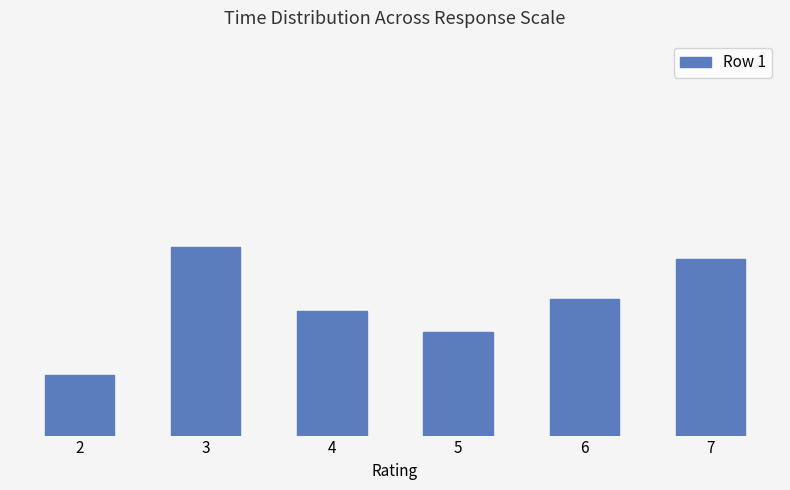

Reading left to right, what are all the values shown in this chart?

2=20	3=62	4=41	5=34	6=45	7=58